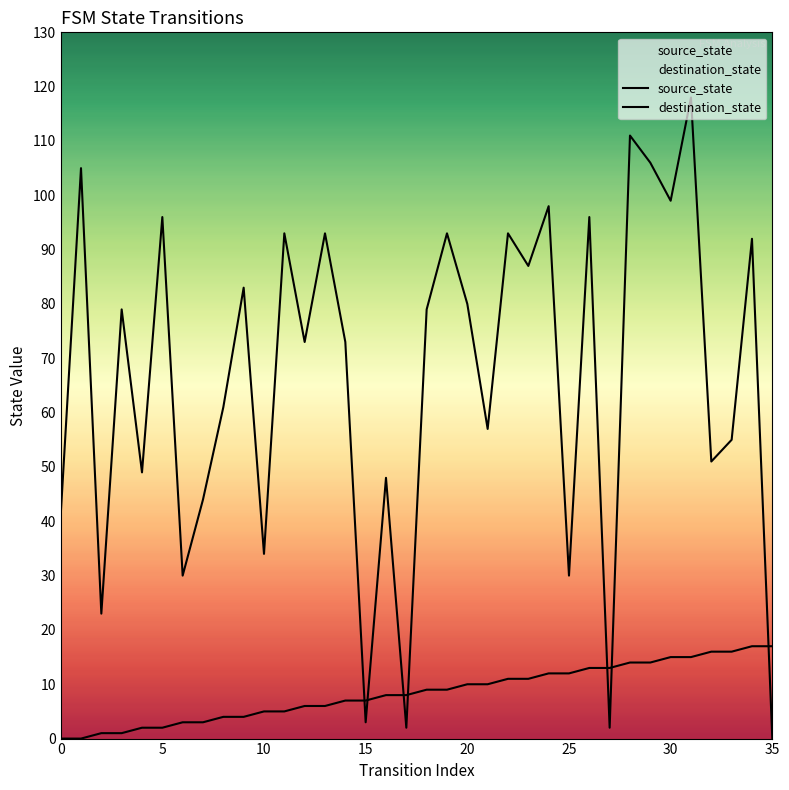

How many positive values does the source_state series have?

34